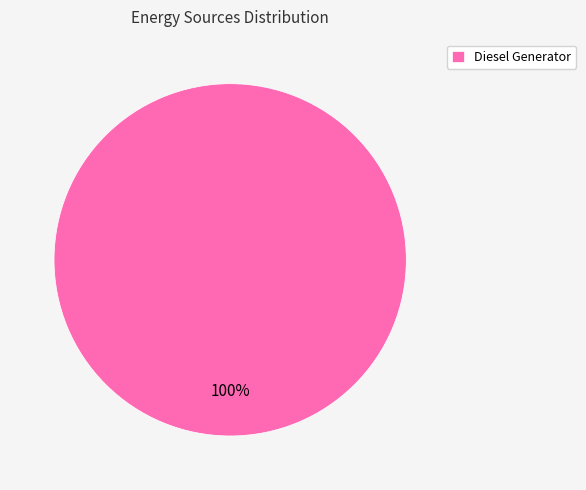

True or false: Diesel Generator accounts for 100% of the total.

True